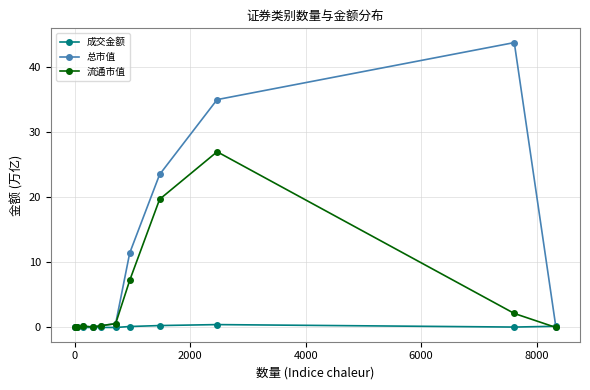

Which series has the largest range (max minus min)?

总市值